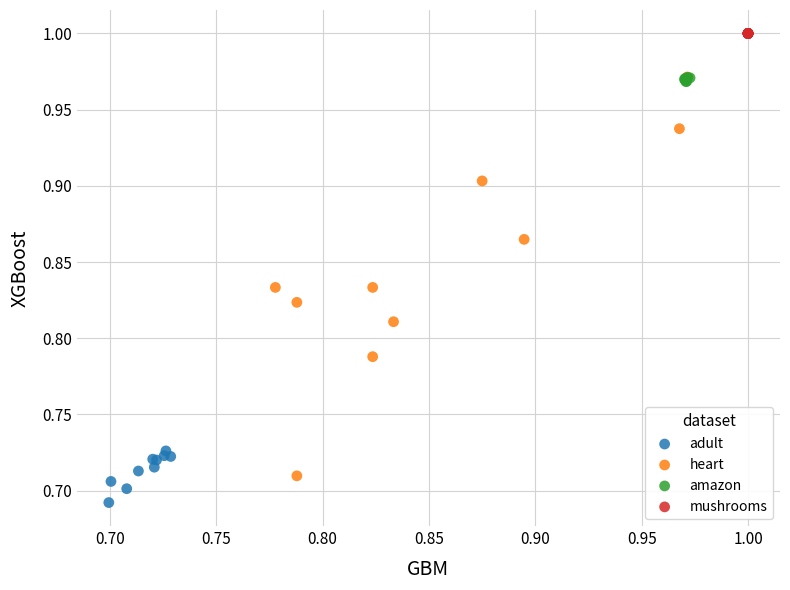

Which series reaches the maximum Y coordinate?

mushrooms